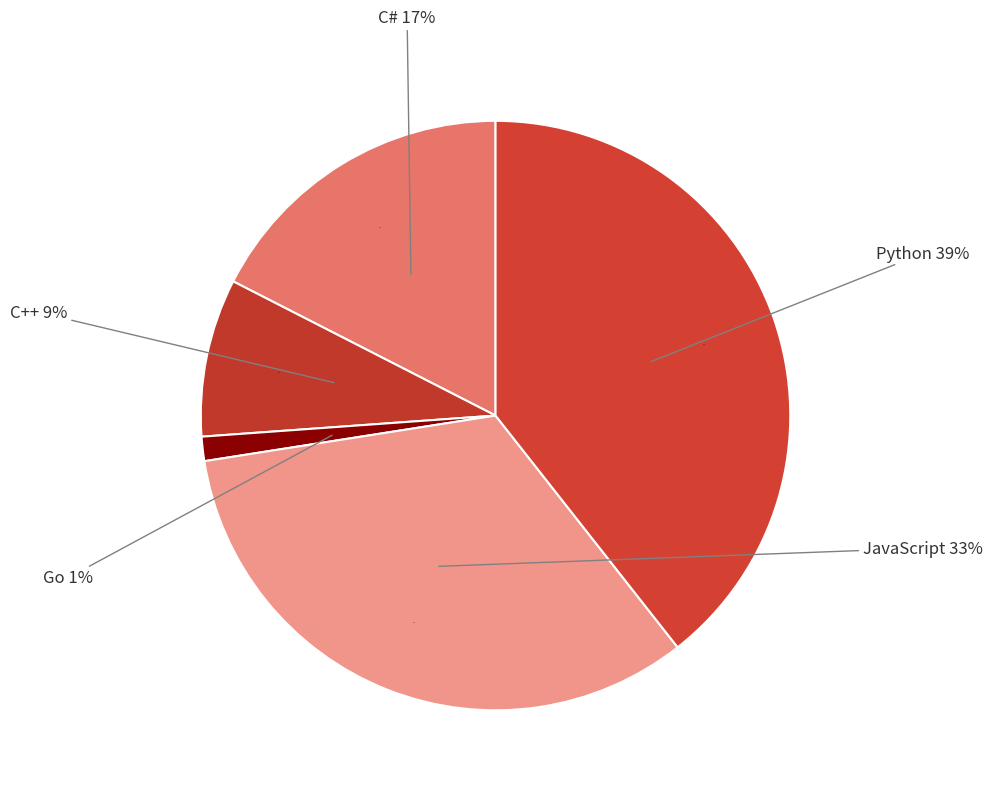

To the nearest percent, what is the average slice percentage?

20%